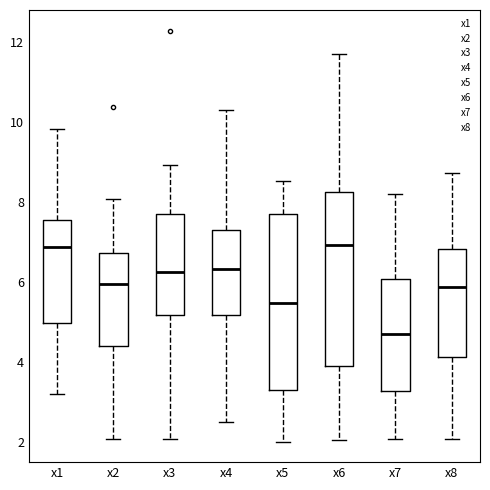

Reading left to right, read every box against the y-axis: the position of its median line, the range the box covers, and the ends of its whiskers. The values are not printed on the chart, so give them approximately, as read against the axis.

x1: median 6.8, box 5.0 to 7.6, whiskers 3.2 to 9.8
x2: median 6.0, box 4.4 to 6.8, whiskers 2.0 to 8.0
x3: median 6.2, box 5.2 to 7.8, whiskers 2.0 to 9.0
x4: median 6.4, box 5.2 to 7.2, whiskers 2.6 to 10.2
x5: median 5.4, box 3.2 to 7.6, whiskers 2.0 to 8.6
x6: median 7.0, box 3.8 to 8.2, whiskers 2.0 to 11.6
x7: median 4.8, box 3.2 to 6.0, whiskers 2.0 to 8.2
x8: median 5.8, box 4.2 to 6.8, whiskers 2.0 to 8.8